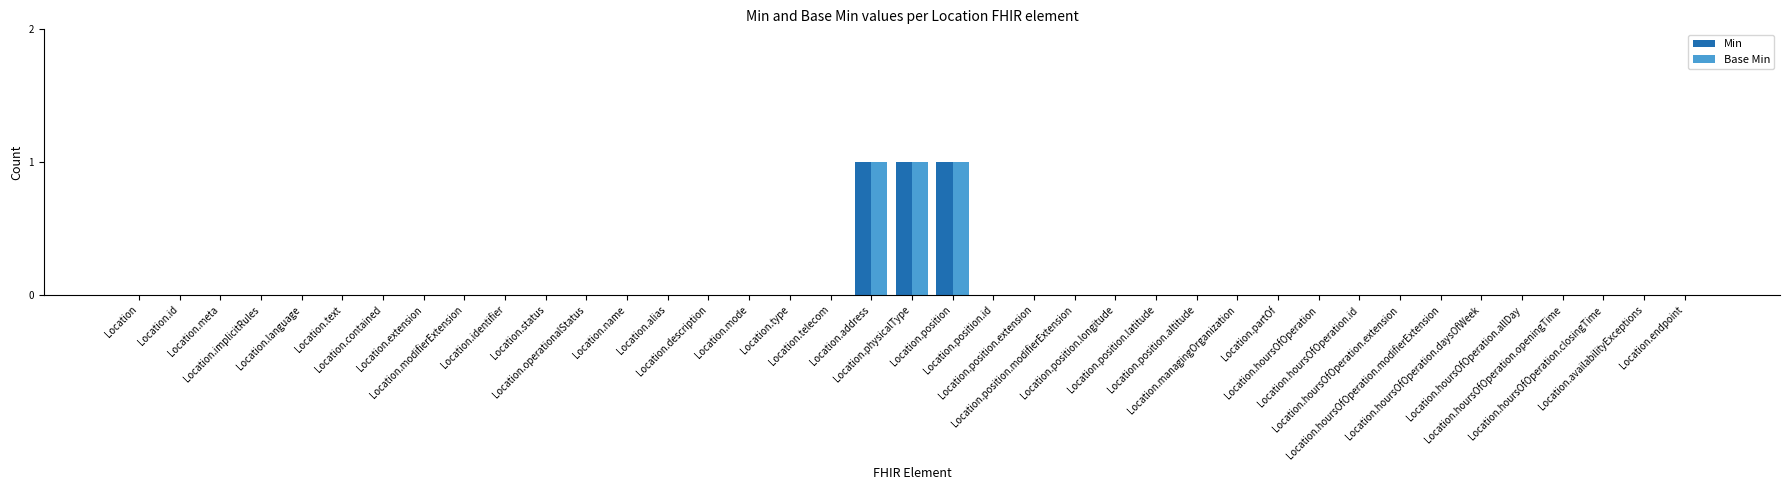

What is the label of the 4th bar from the left?

Location.implicitRules